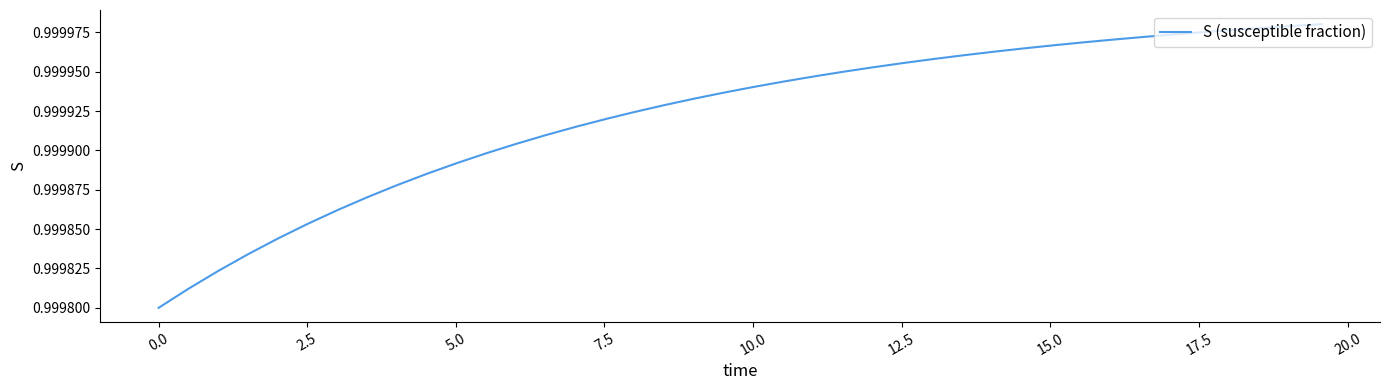

Does the chart have visible grid lines?

No